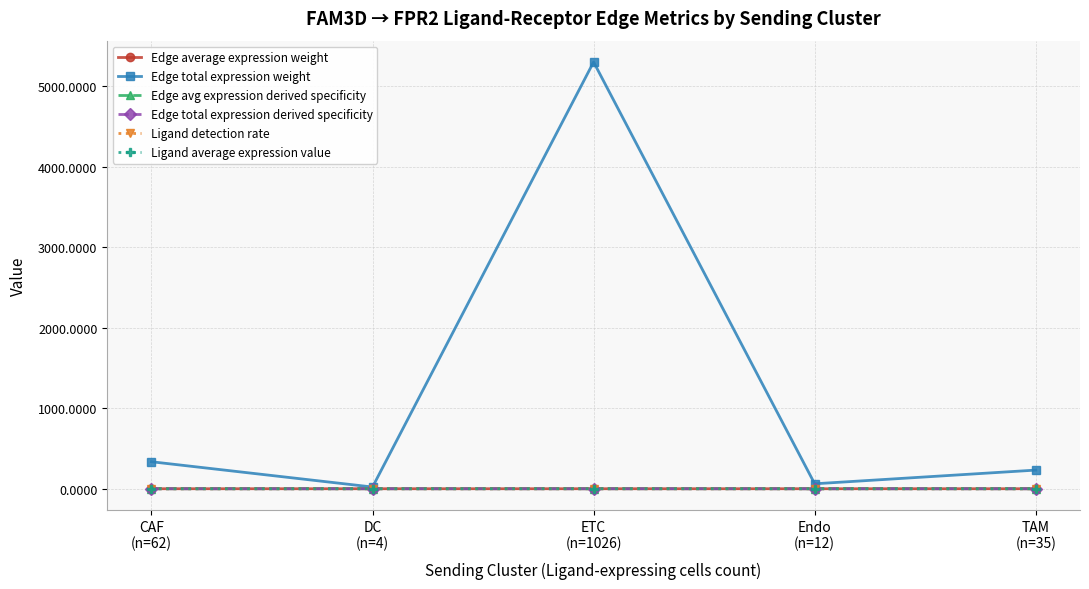

At which category does Edge total expression weight reach its first local peak?

ETC
(n=1026)